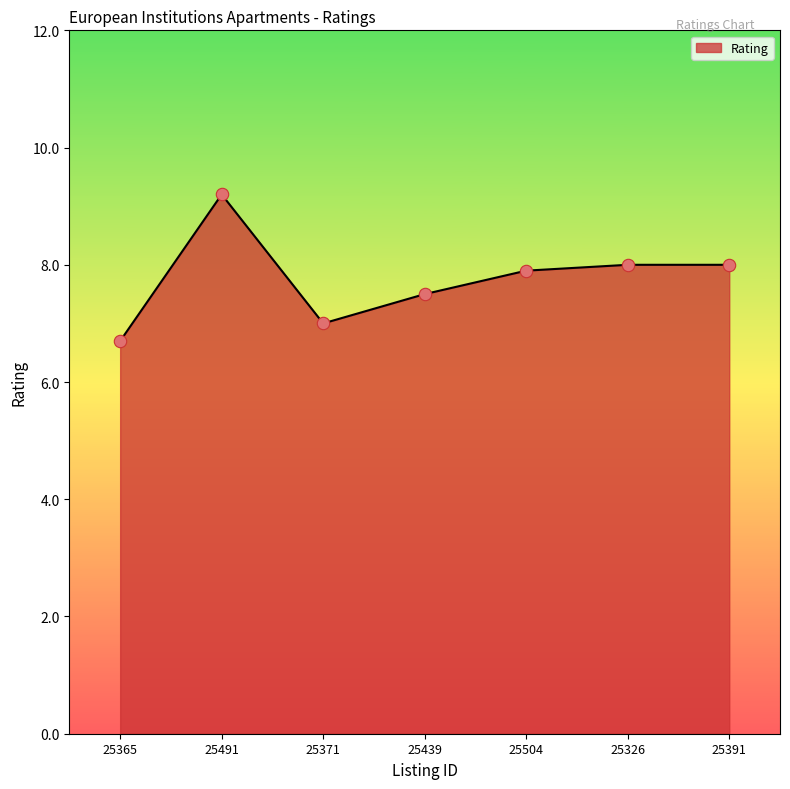

Approximately how many times larger is the value at 25491 compared to 25504?

1.2